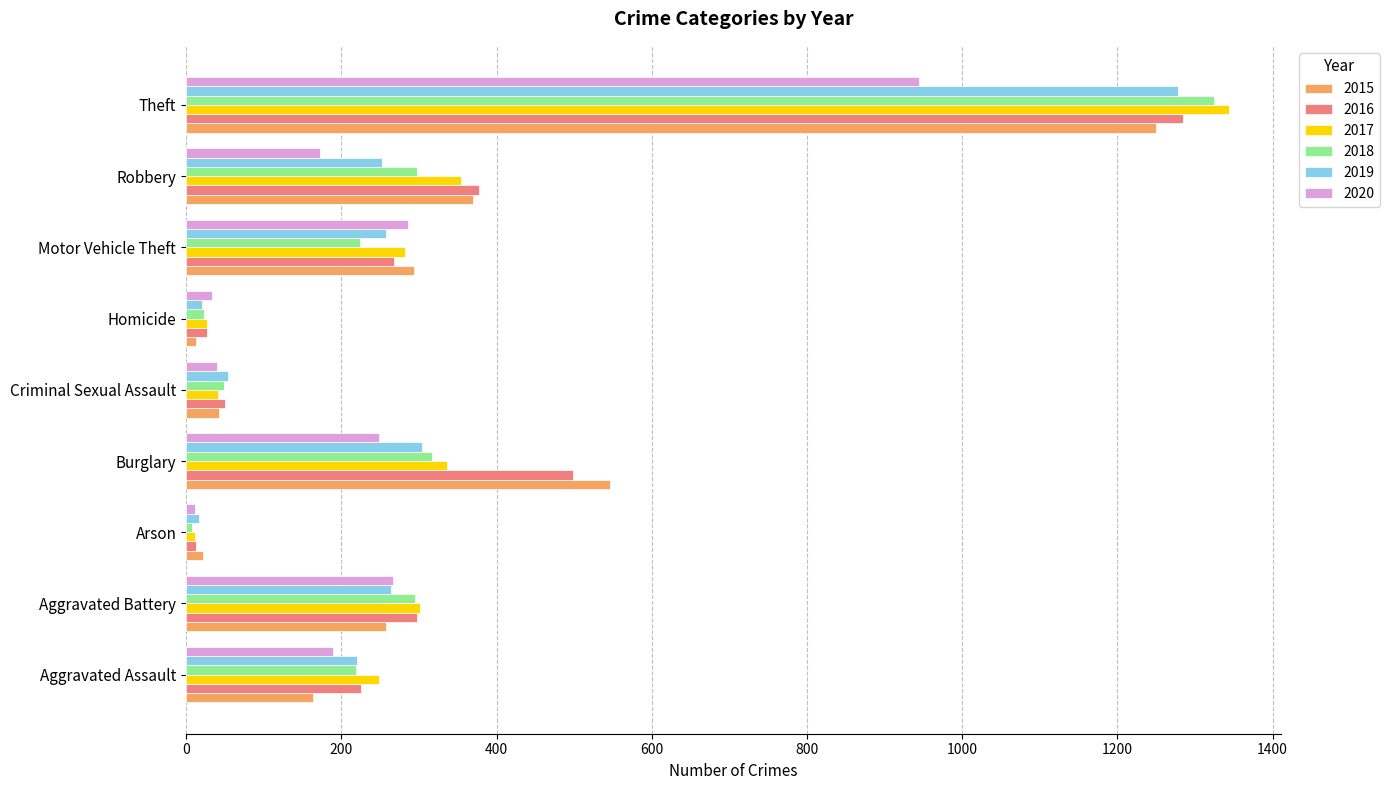

What is the approximate value of 2020 at Burglary?

249